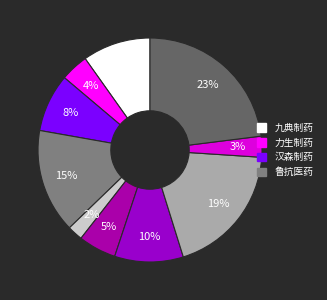

To the nearest percent, what is the average slice percentage?

10%